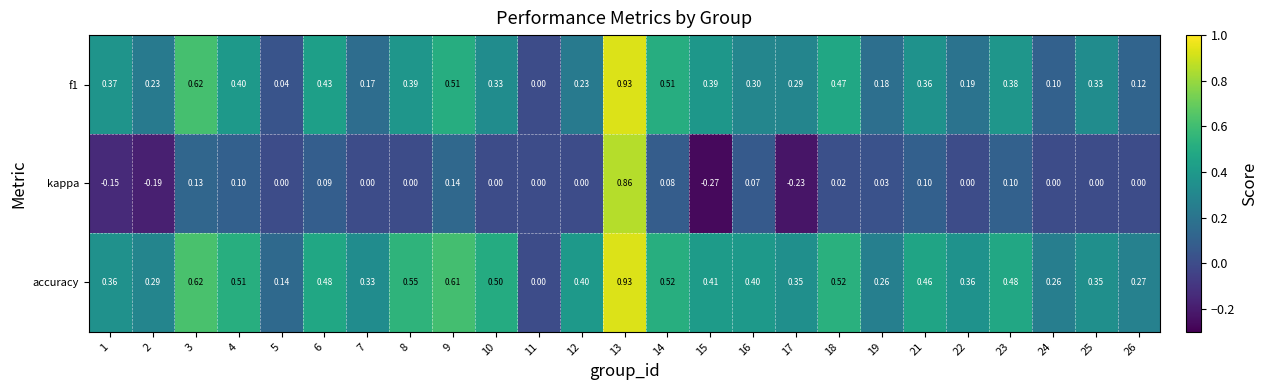

Which series changed the most between 6 and 9?

accuracy